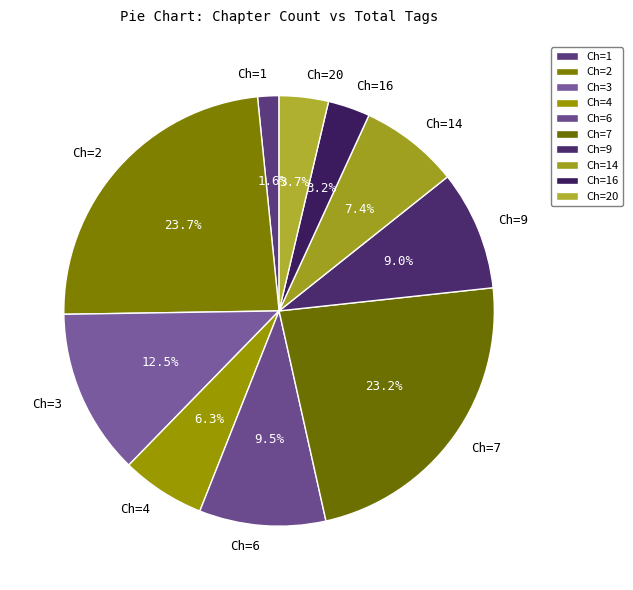

Approximately how many times larger is the value at Ch=9 compared to Ch=7?

0.4